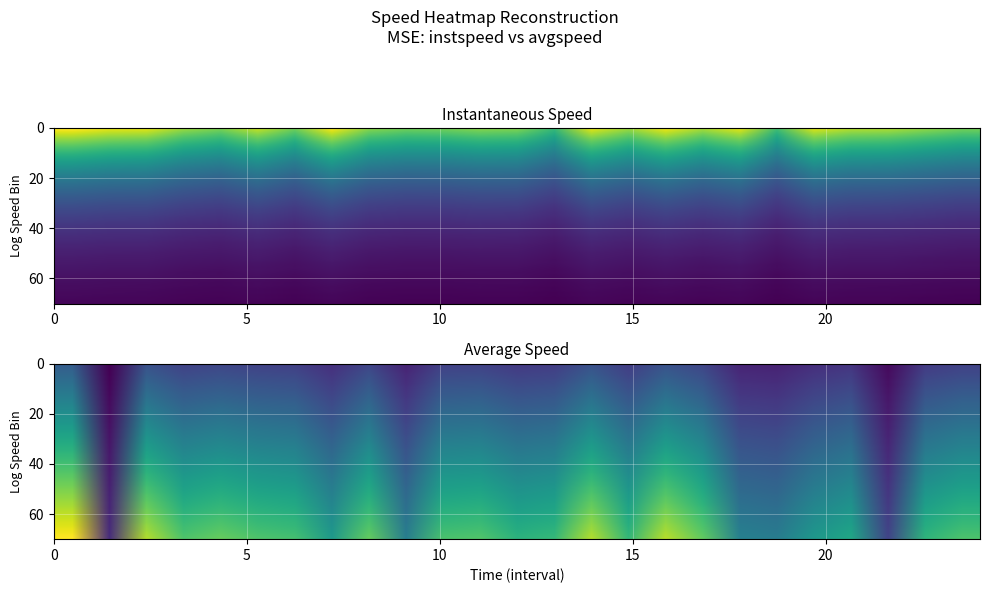

The instspeed series shows 10.7 at 18.0. True or false?

True